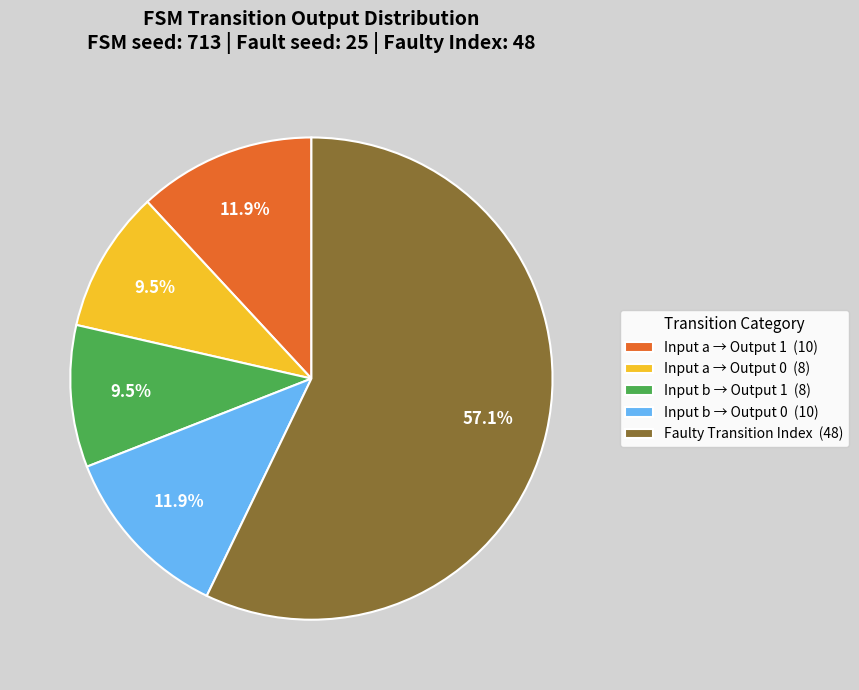

How many slices are in this pie chart?

5